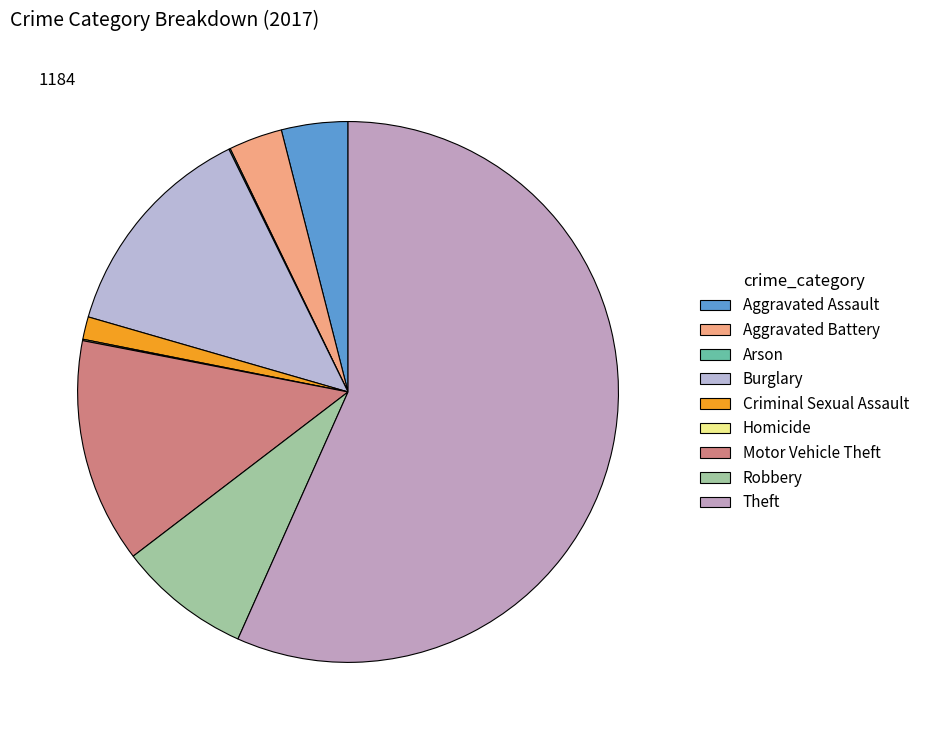

True or false: Homicide accounts for 1% of the total.

False